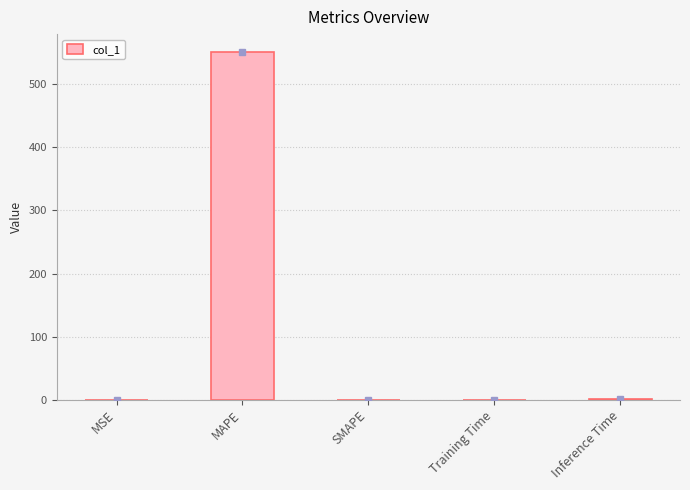

At which category does the chart reach its peak across all series?

MAPE